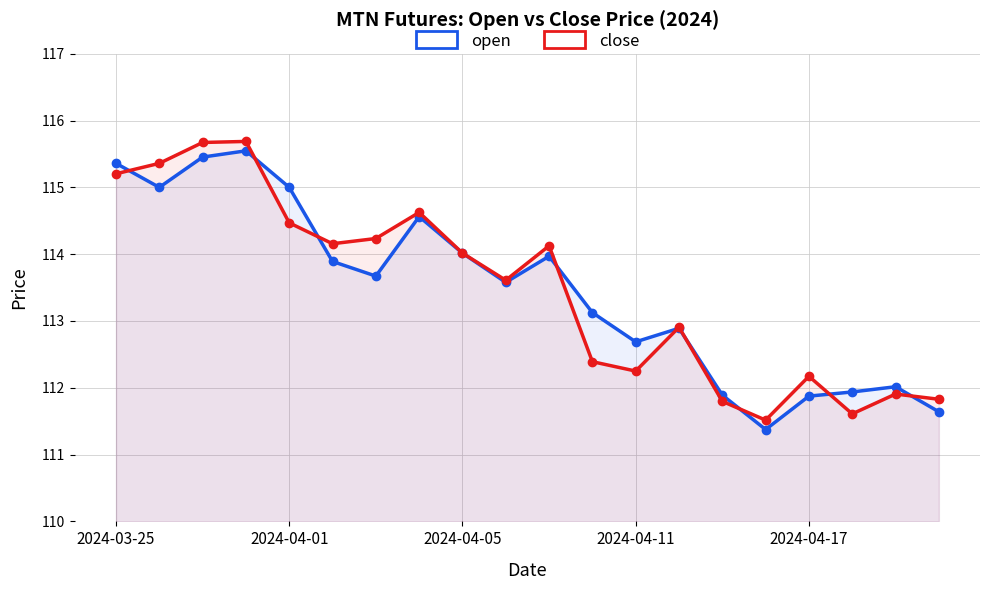

What is the lowest value of the close series?

111.5